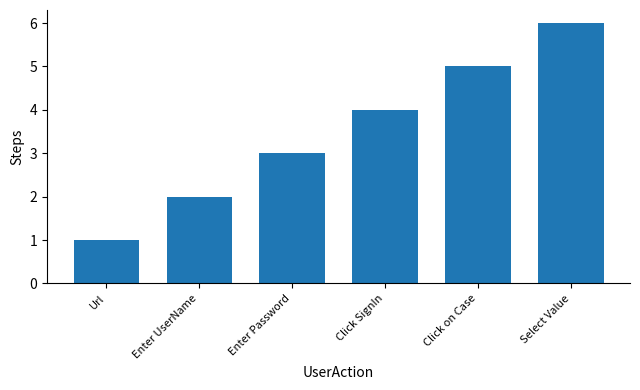

The chart shows a value of 2 at Select Value. True or false?

False